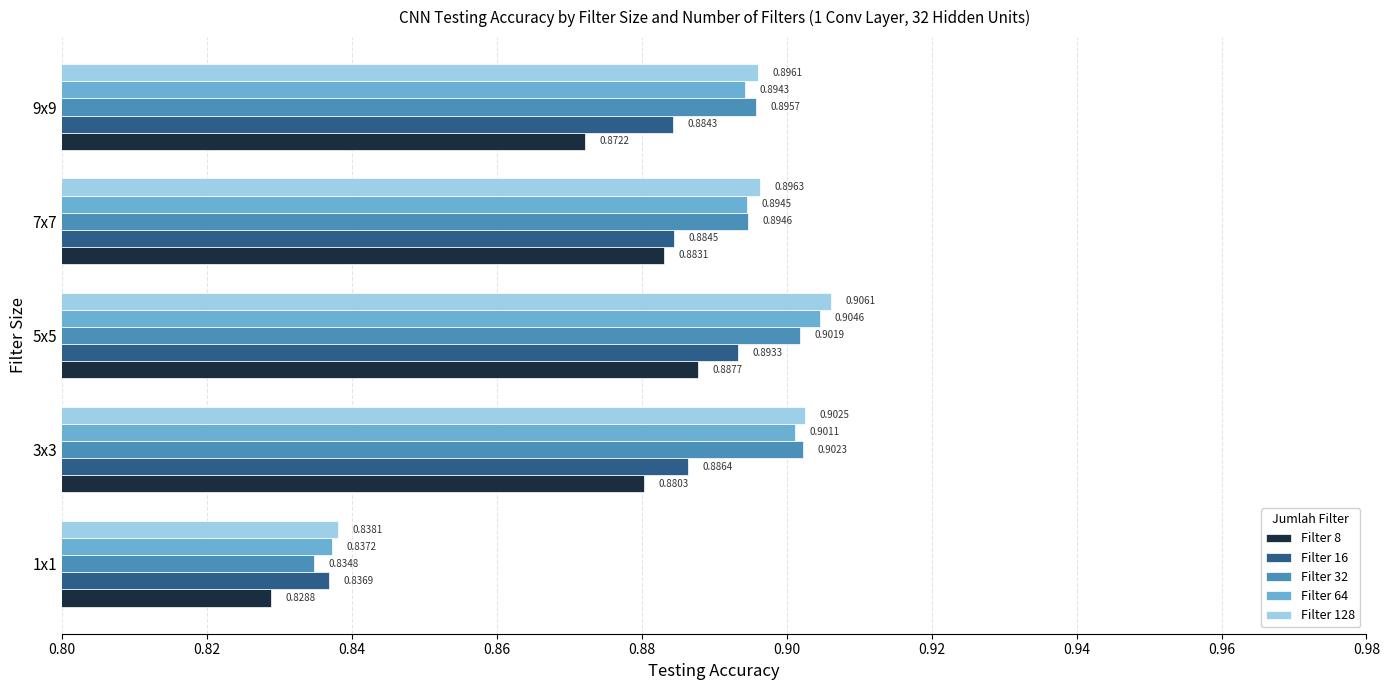

What is the difference between the maximum and minimum values in the Filter 128 series?

0.1